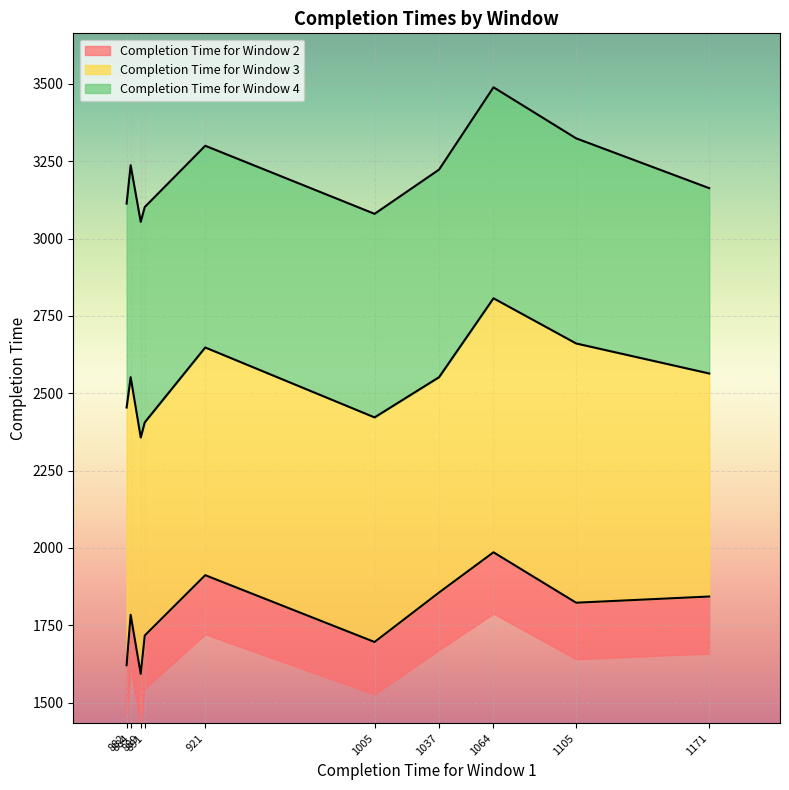

At which label is Completion Time for Window 2 closest to 1789?

884